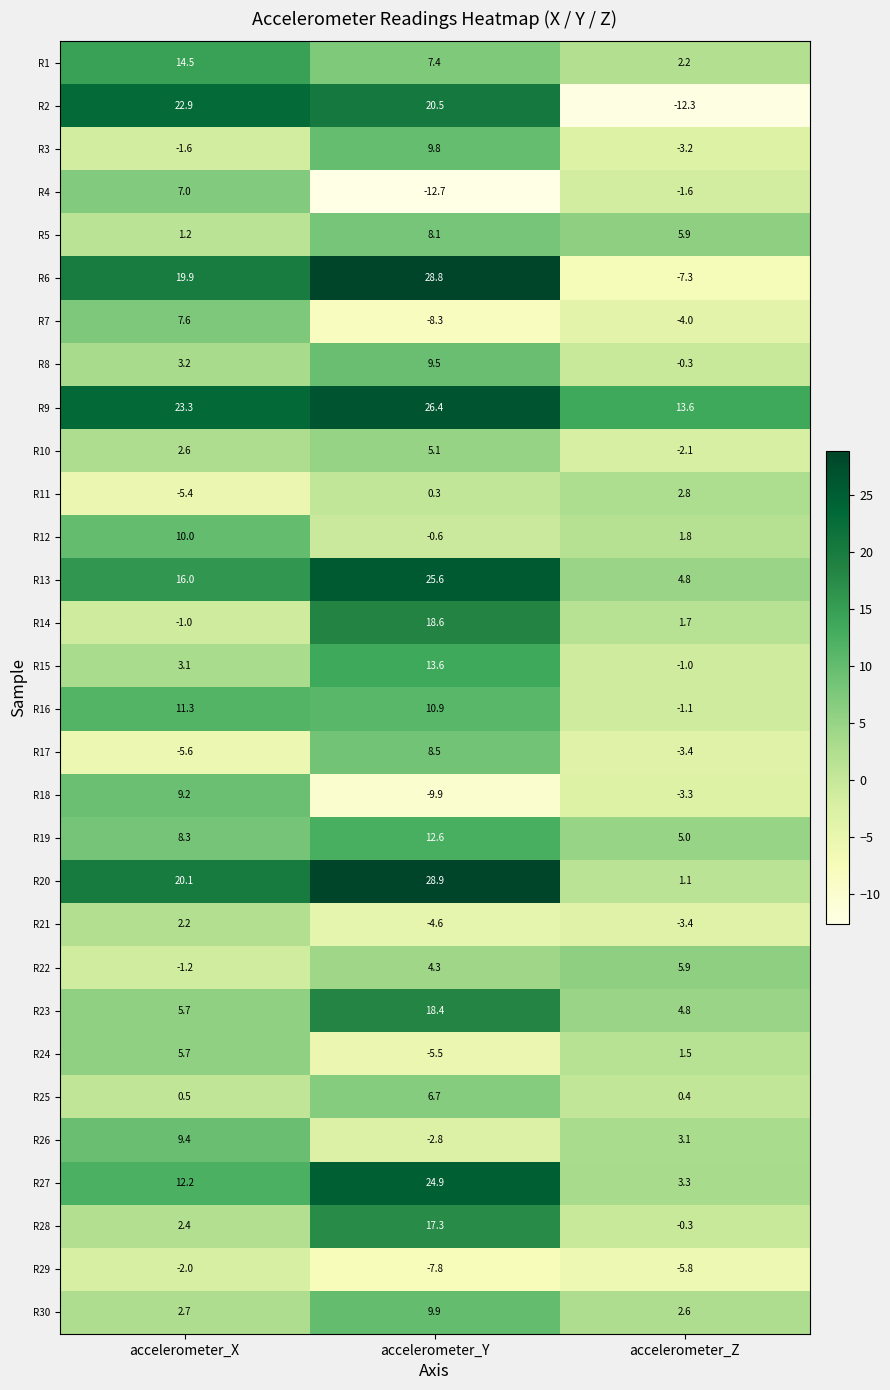

Which series has the widest spread of values?

R6